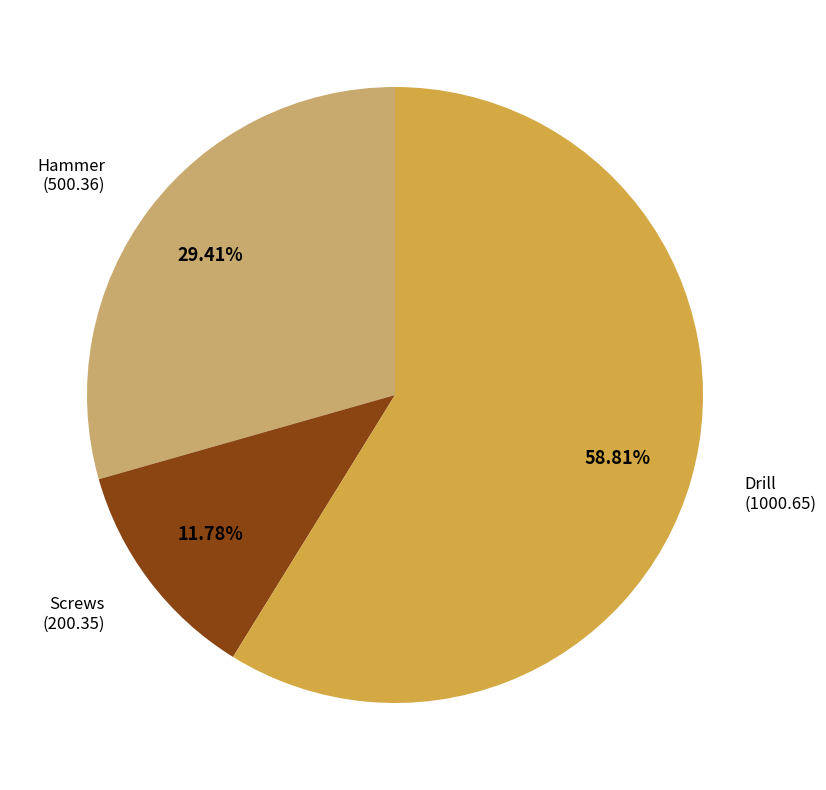

Is there any slice that represents more than half of the pie?

Yes